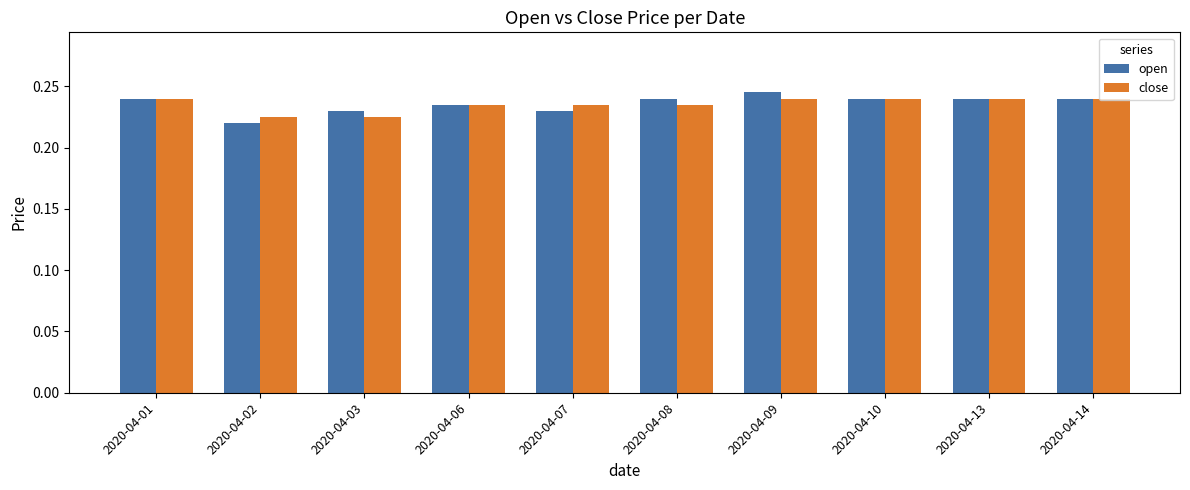

The close series shows 0.4 at 2020-04-02. True or false?

False